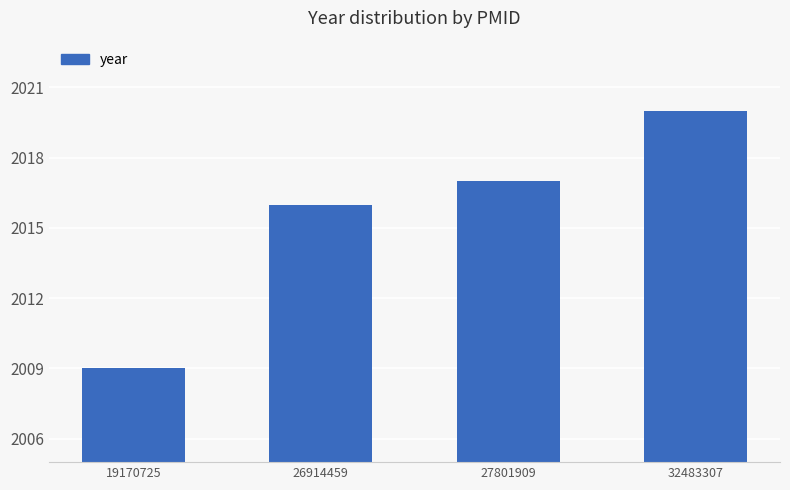

What is the difference between the values at 26914459 and 27801909?

1